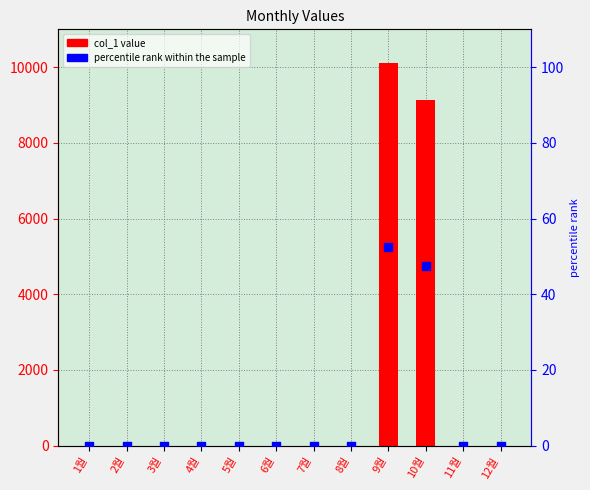

What are all the series names shown in the legend?

col_1, percentile rank